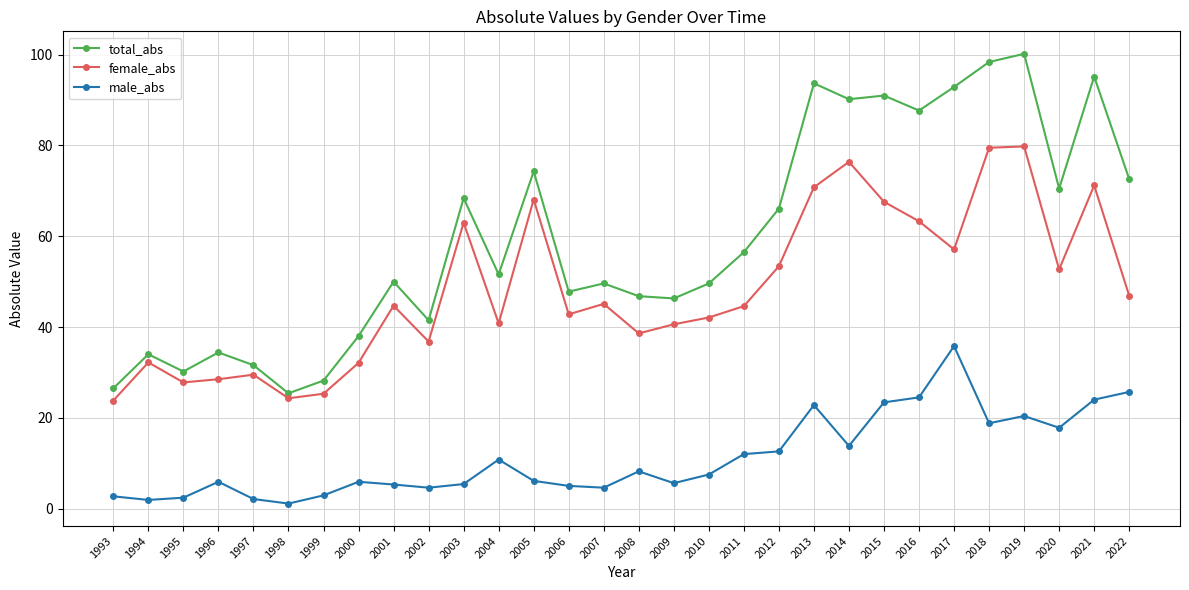

The value of total_abs at 2007 is 49.6. True or false?

True